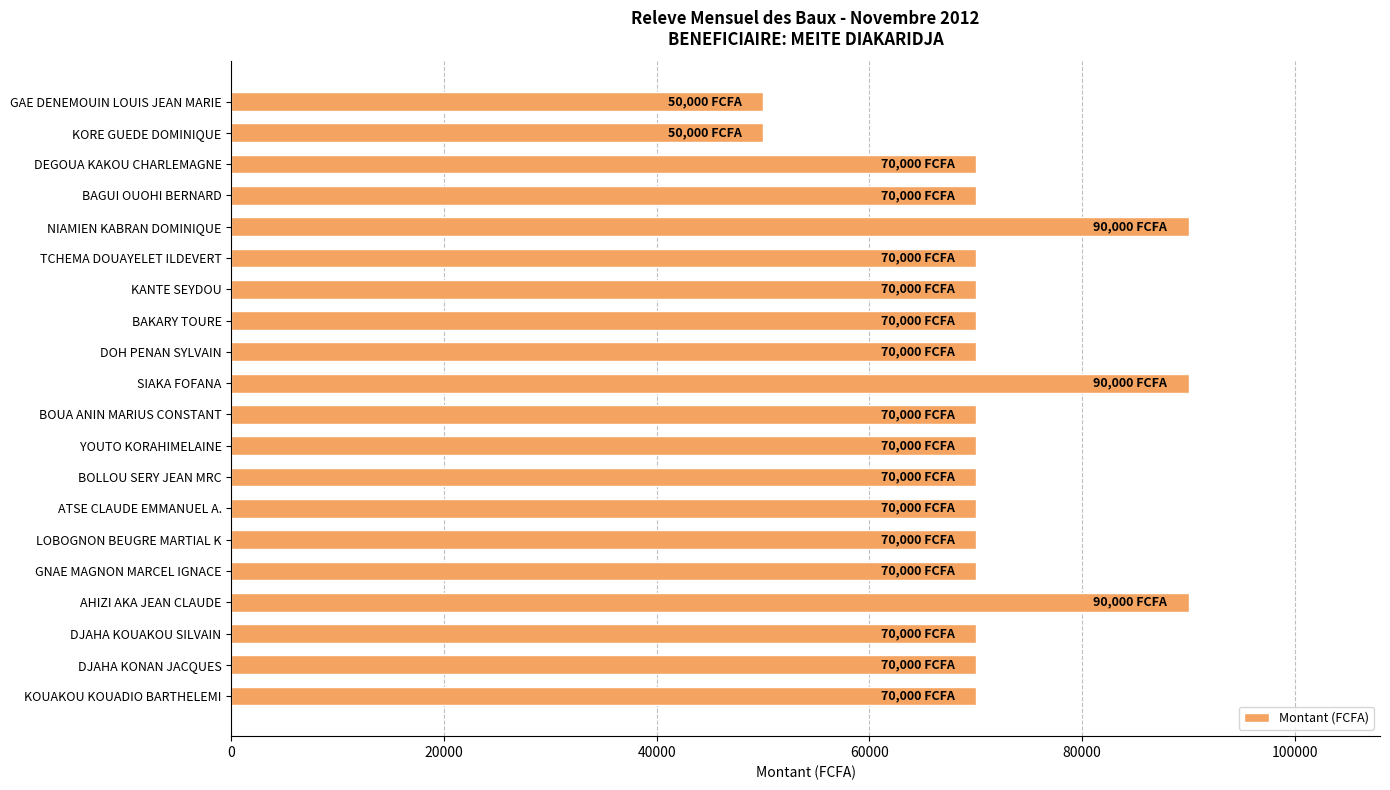

What is the smallest value displayed?

50000